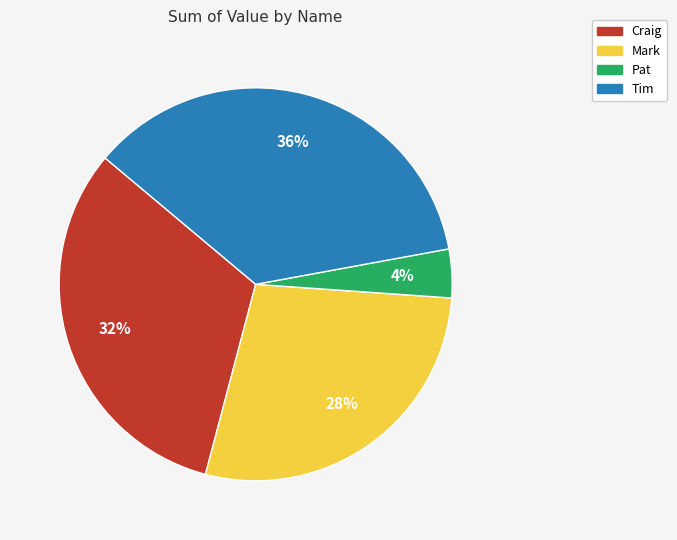

What is the ratio of the value at Mark to the value at Craig?

0.9